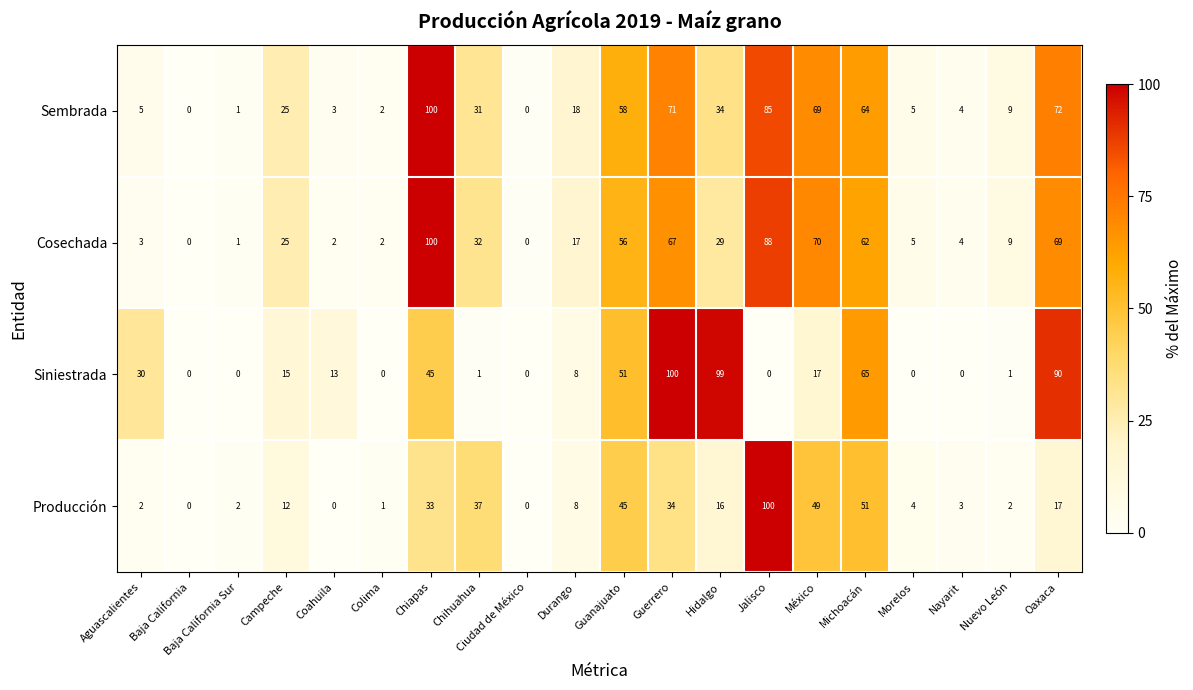

What is the difference between the Producción values at Aguascalientes and Oaxaca?

15